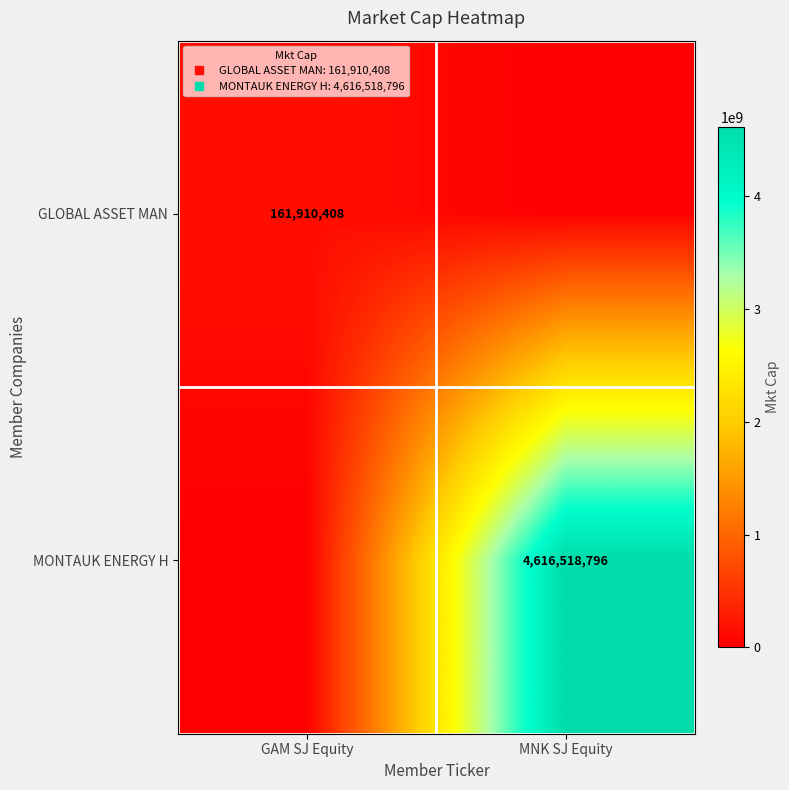

How many values in the MONTAUK ENERGY H series exceed 4616518795?

1